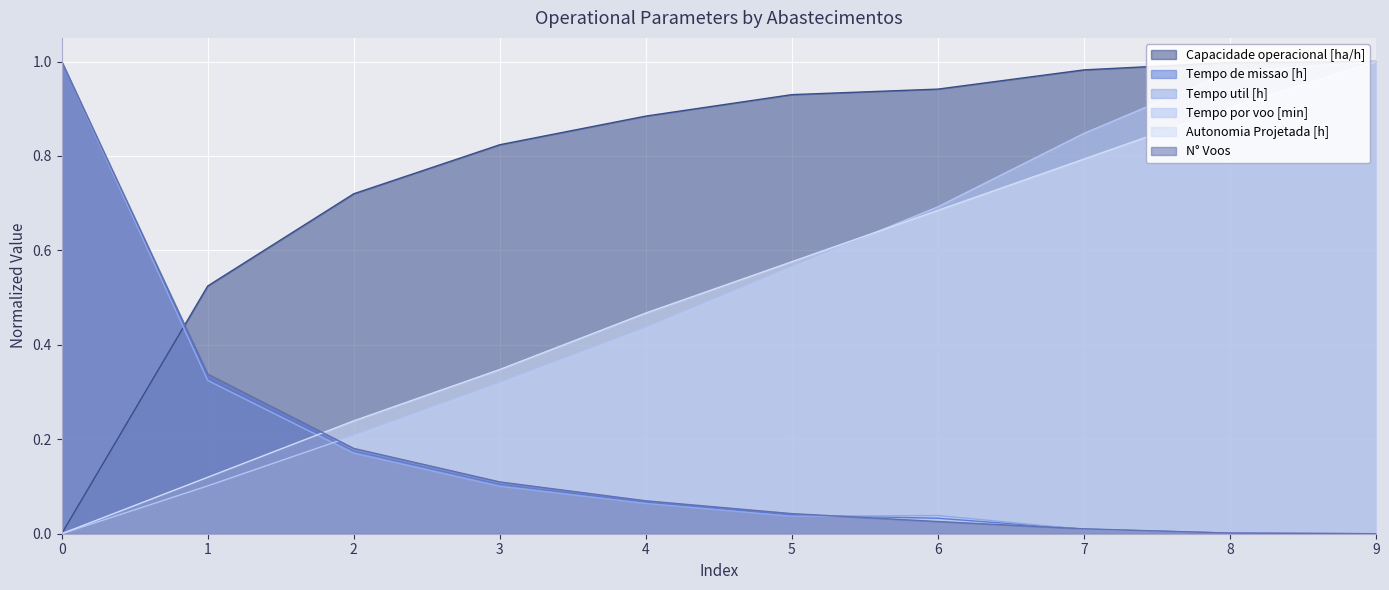

True or false: Tempo de missao [h] and Tempo por voo [min] intersect in this chart.

True